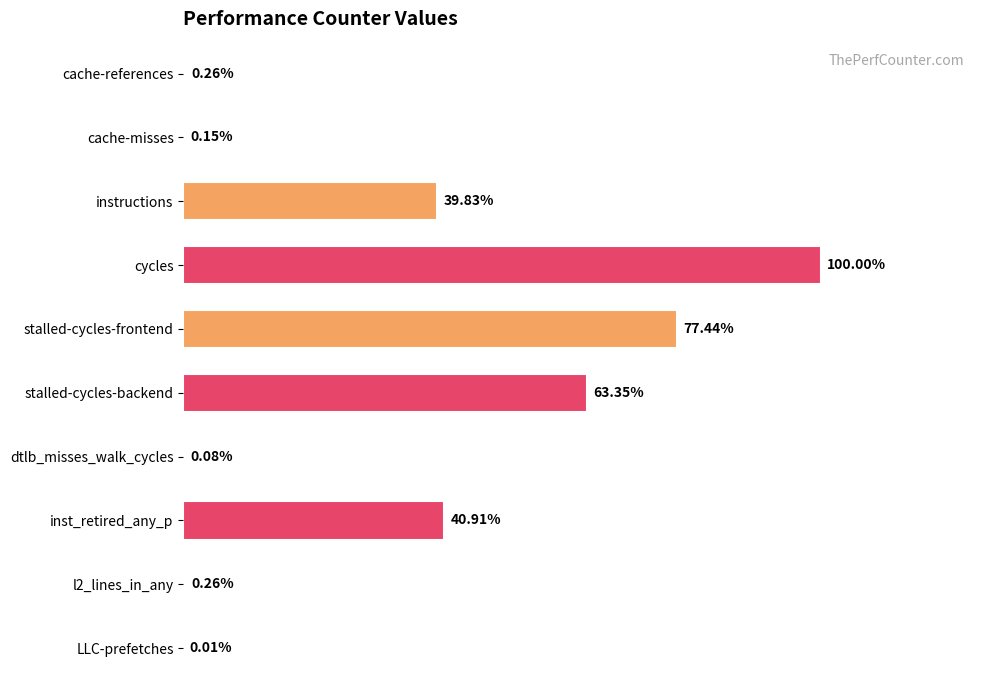

What is the minimum value shown in the chart?

422994